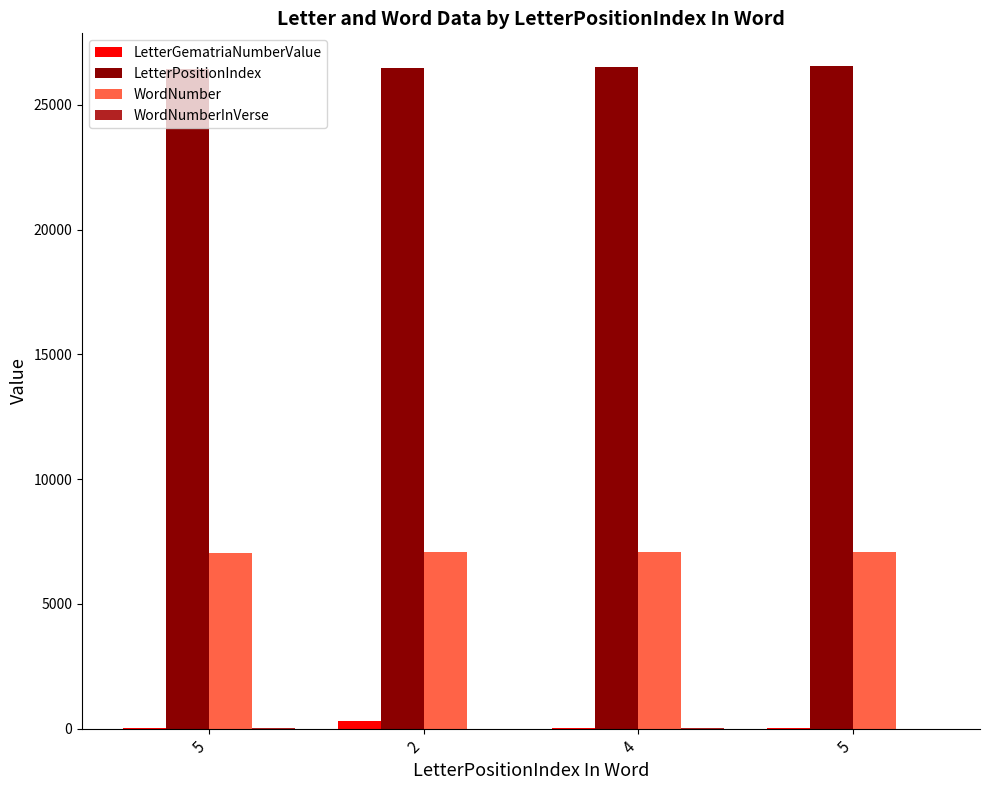

Count the number of categories in the chart.

4